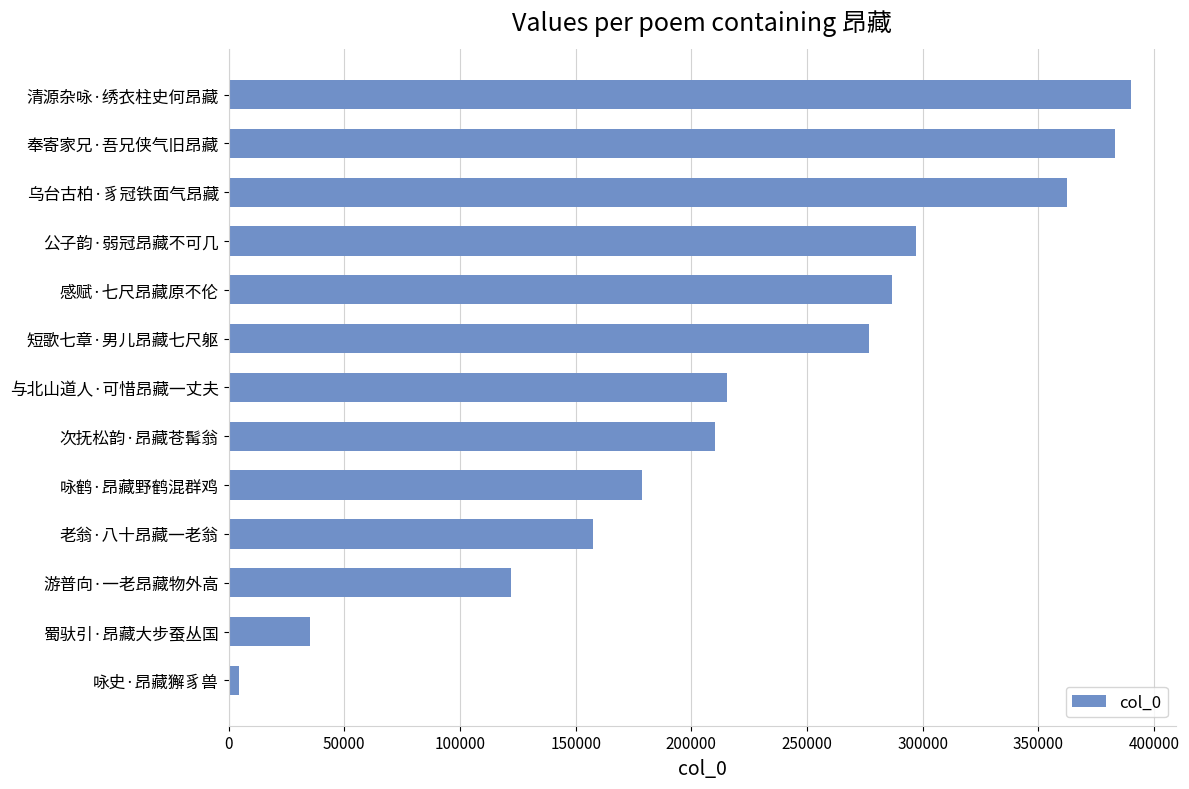

What is the label of the 11th bar from the top?

游普向·一老昂藏物外高